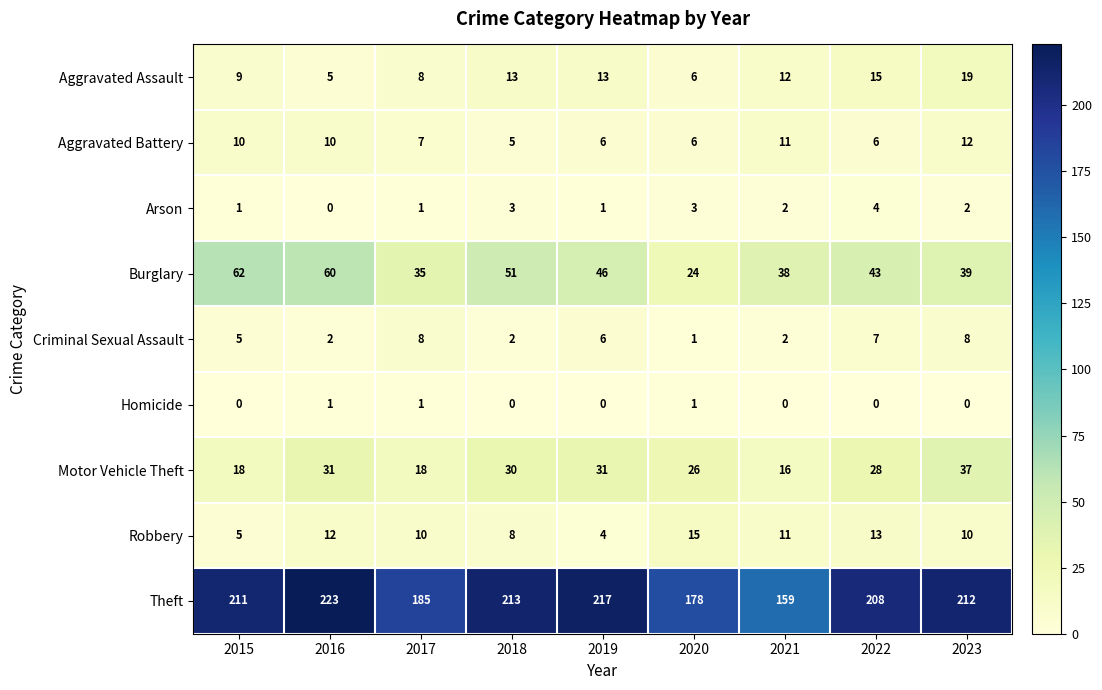

What is the highest value of the Theft series?

223